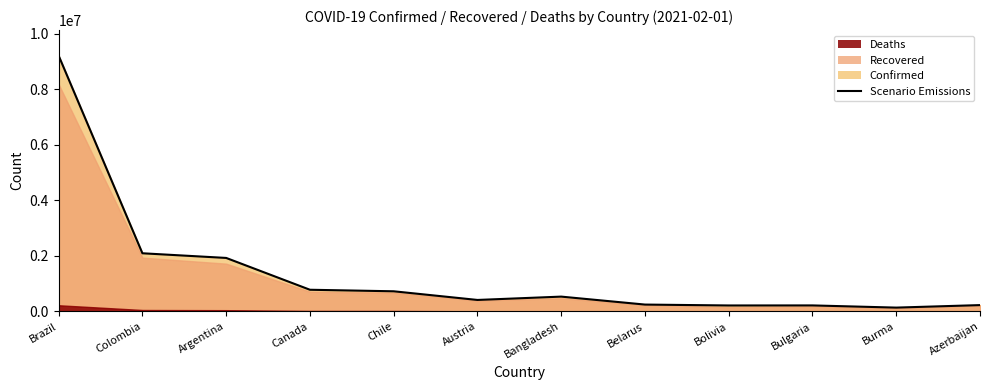

What is the difference between the values at Canada and Burma?

642322